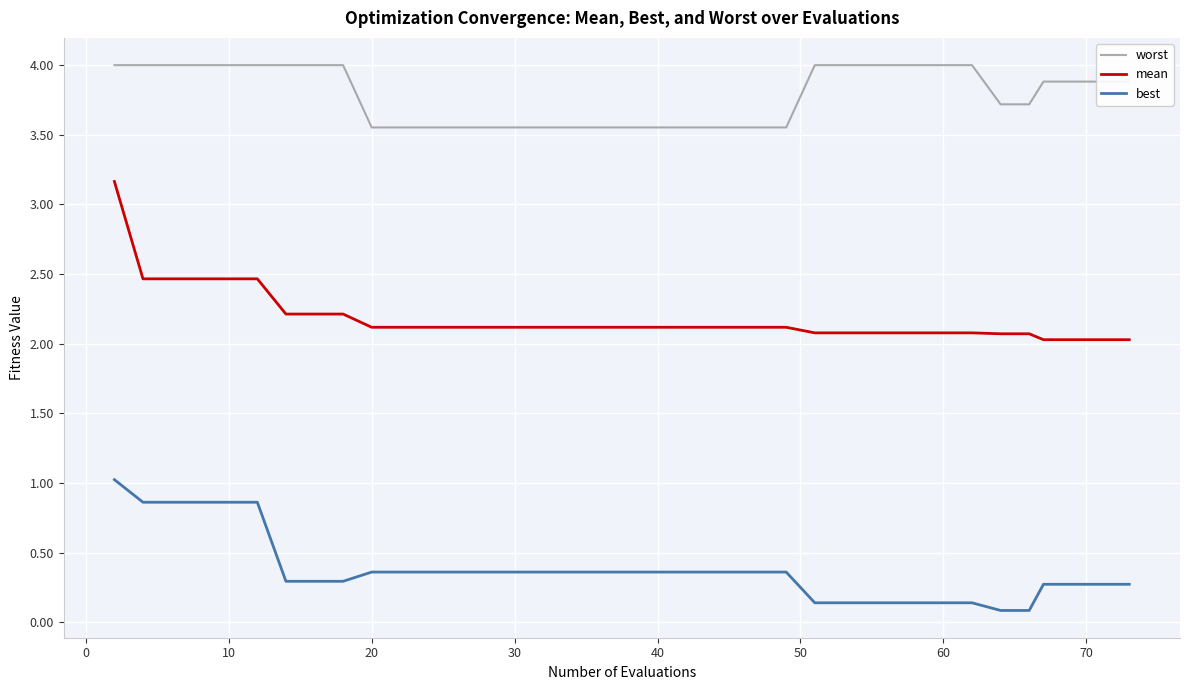

True or false: best and worst cross at least once.

False